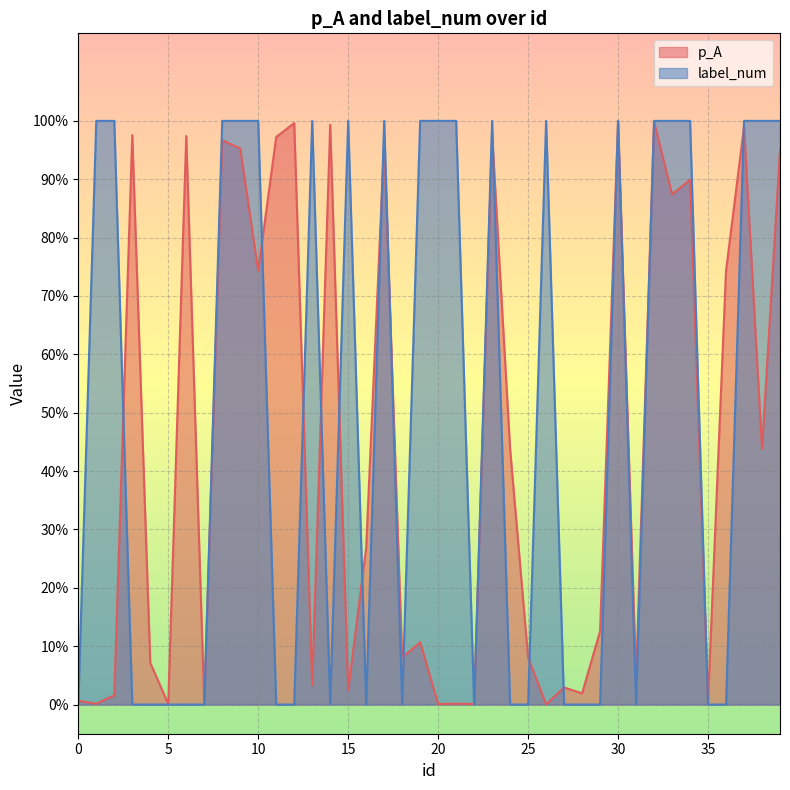

In label_num, how many points are lower than both neighbors (excluding endpoints)?

5